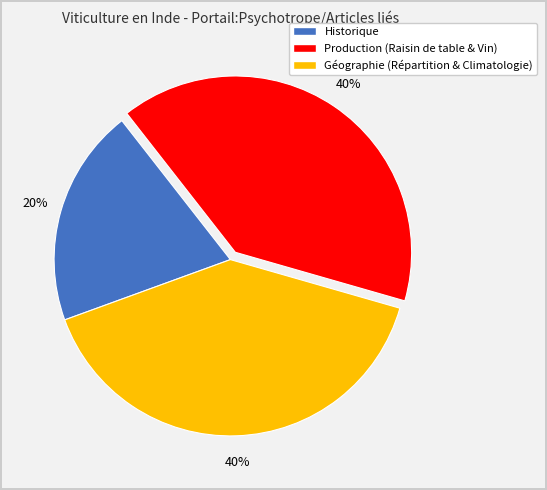

To the nearest percent, what is the difference between the largest and smallest slice percentages?

20%